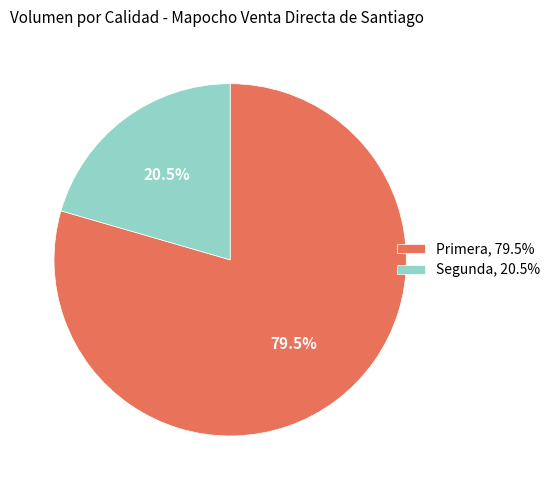

Combined, do Segunda and Primera account for over 50%?

Yes